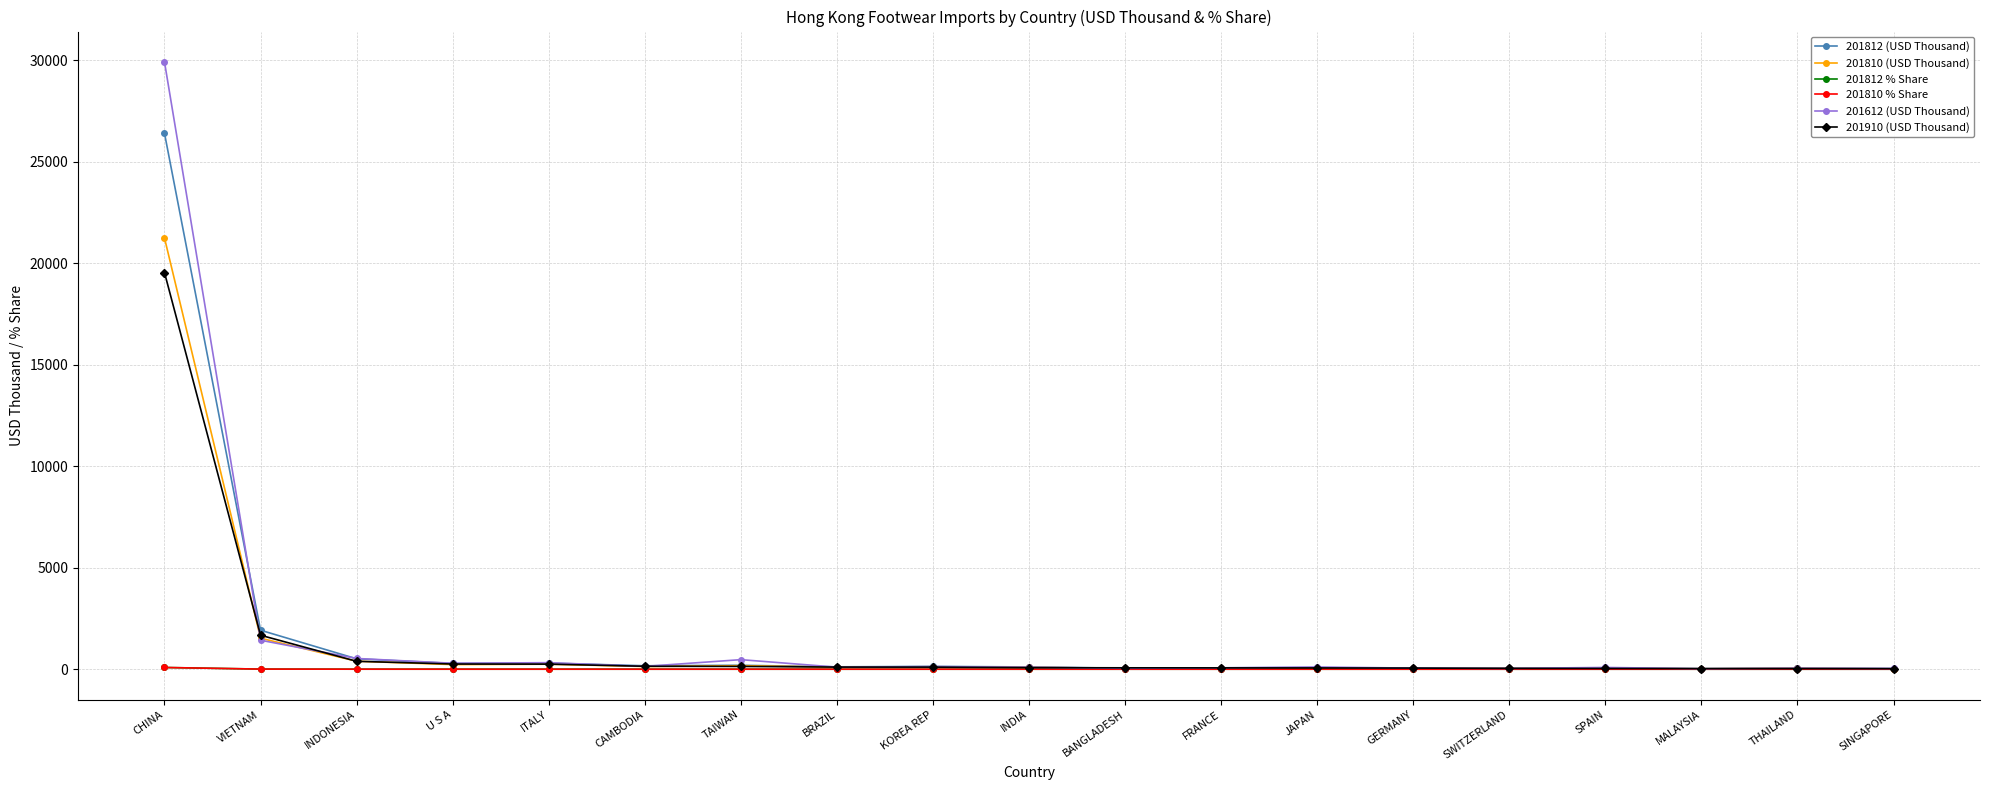

What is the total value across all series at BANGLADESH?

203.4